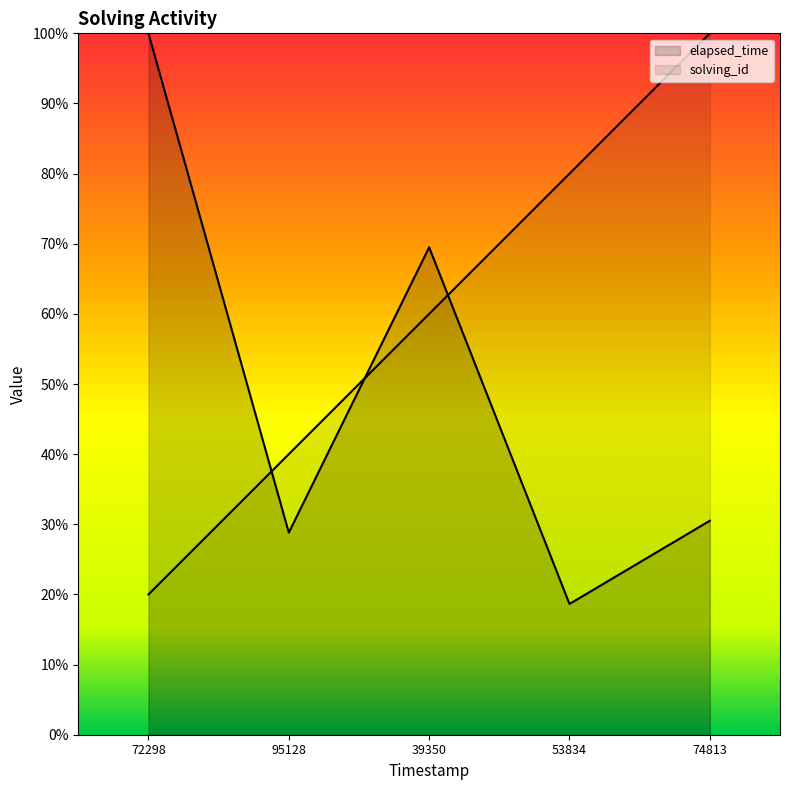

What is the maximum value for solving_id?

100.0